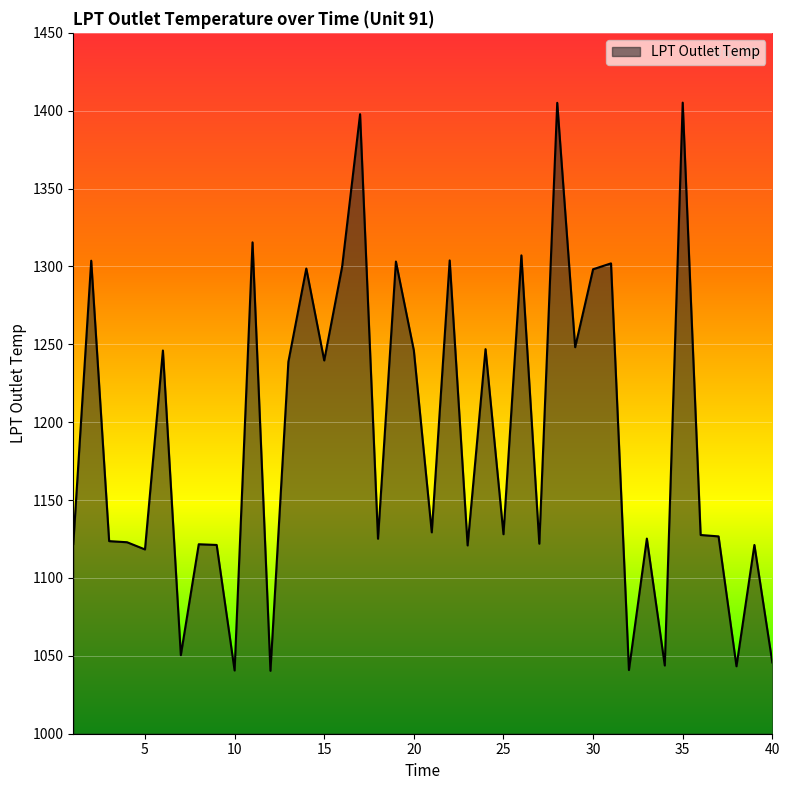

What is the maximum value shown in the chart?

1405.2